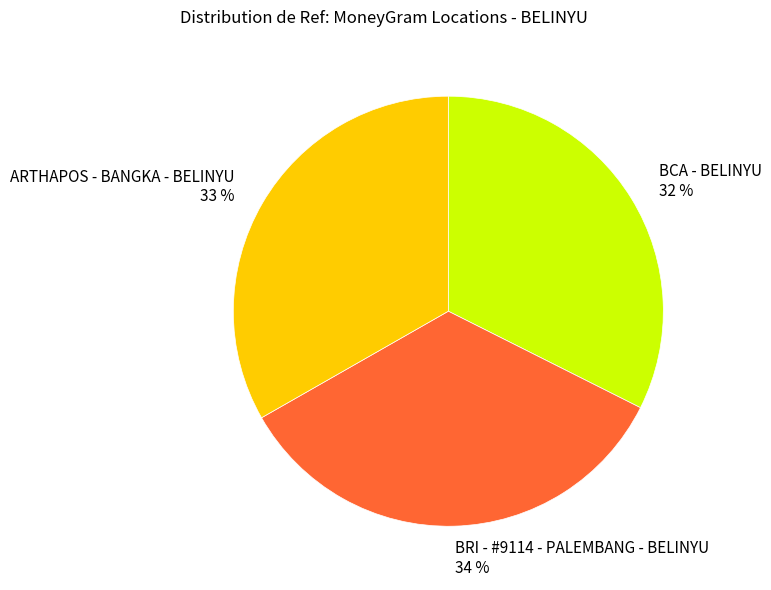

How many segments does this pie chart have?

3